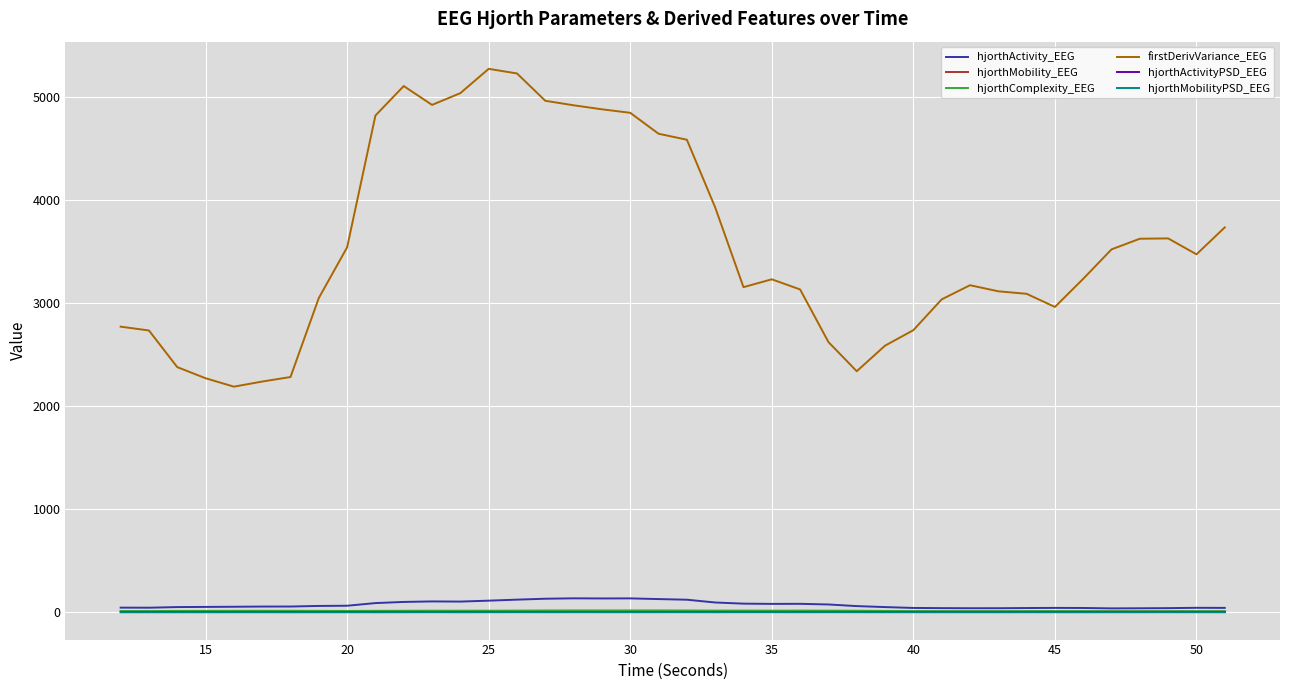

Which series has the largest total across all categories?

firstDerivVariance_EEG